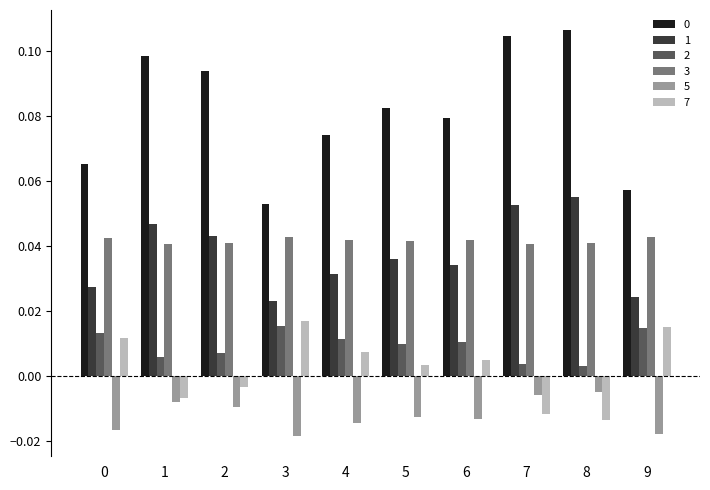

At which label is 1 closest to 0?

3